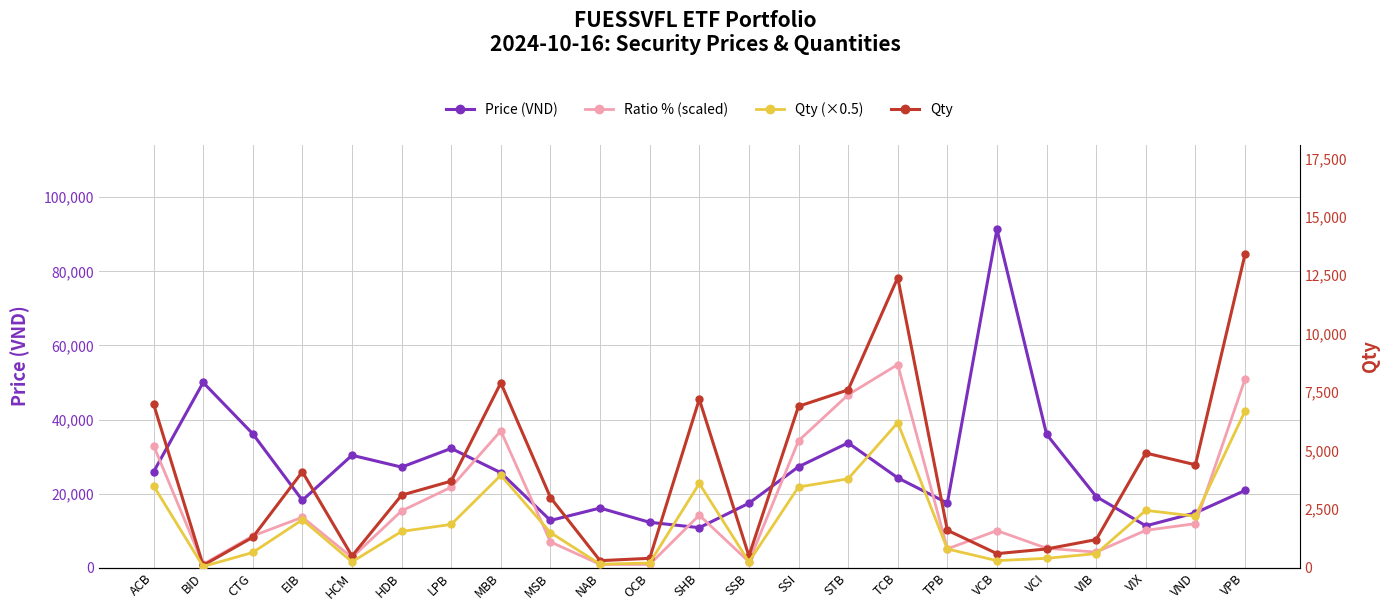

At which label is Ratio % (scaled) closest to 27860?

ACB